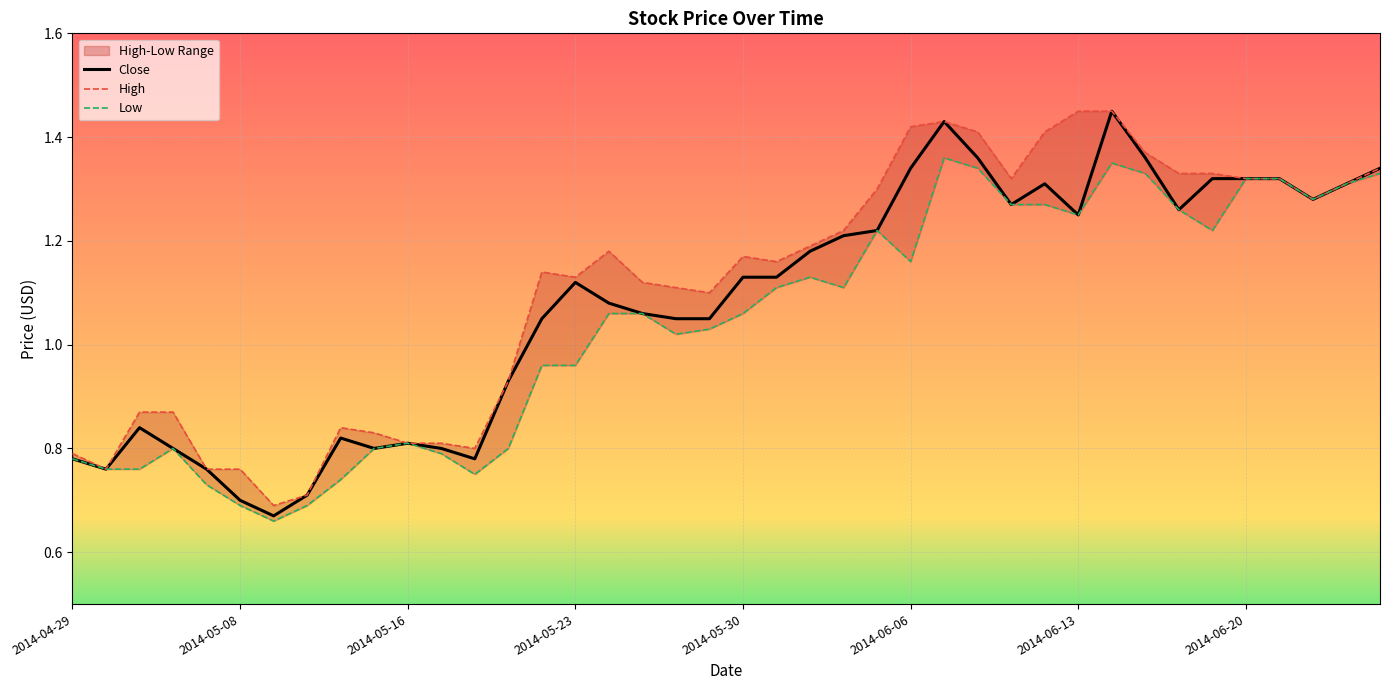

Is it true that Close equals 1.9 at 2014-06-20?

False